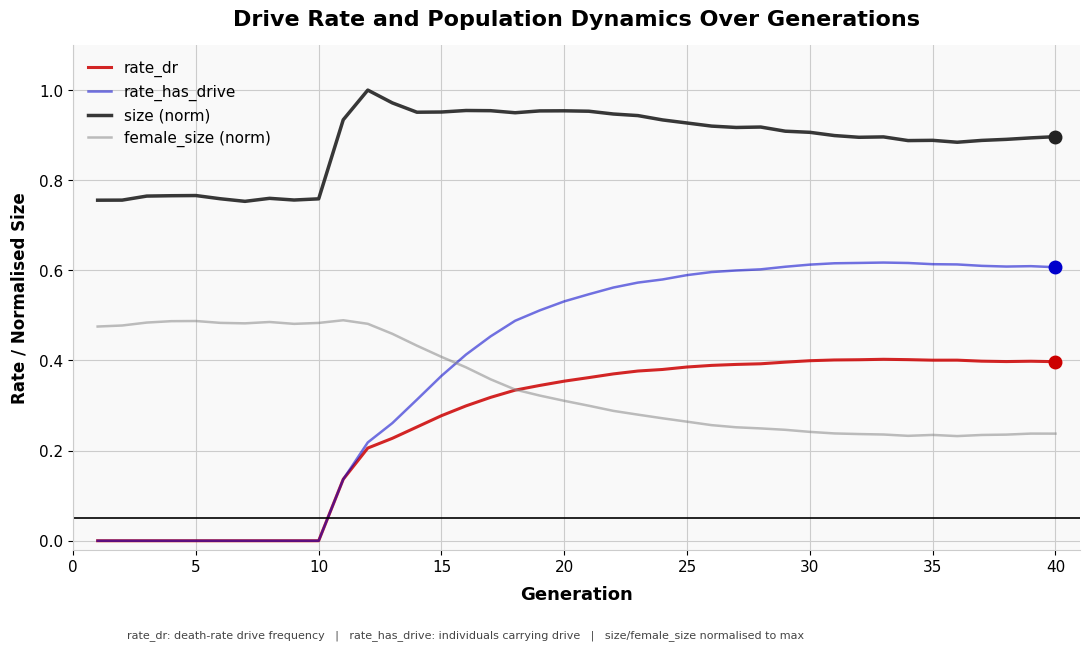

Which series has the largest total across all categories?

size (norm)